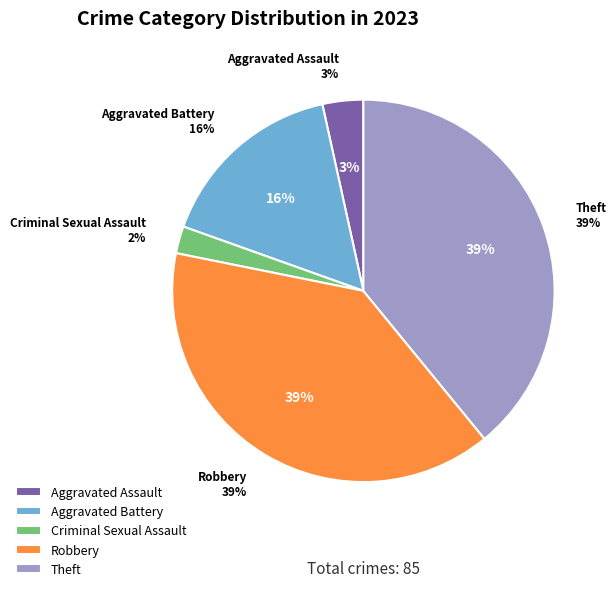

Do Aggravated Assault and Theft together represent more than half of the pie?

No